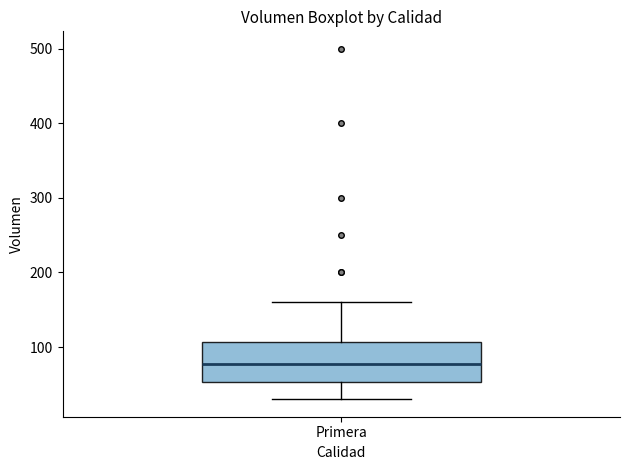

Where does the median line of the box for Primera sit on the y-axis? The values are not printed on the chart, so give them approximately, as read against the axis.

80